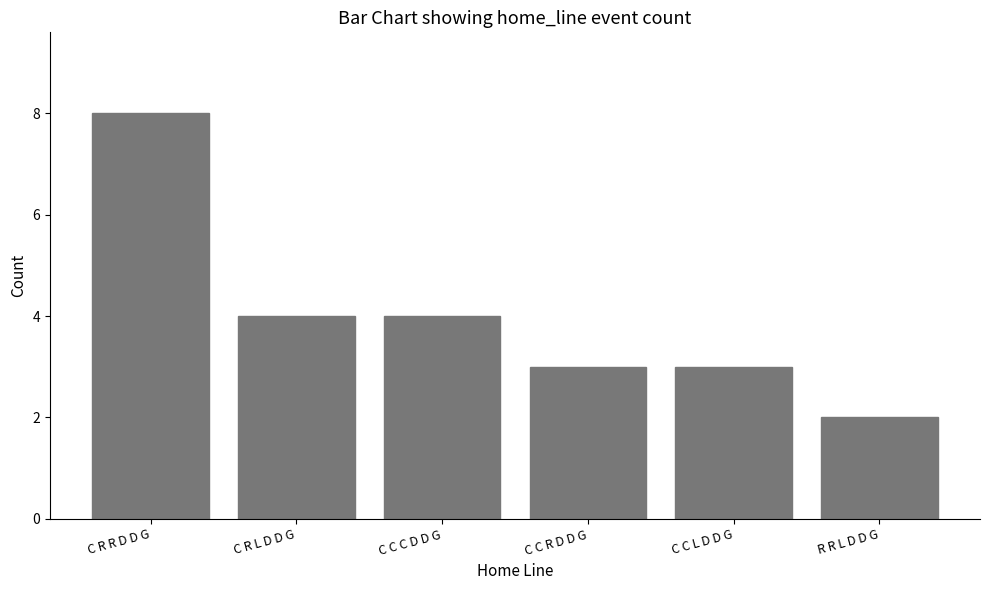

How many categories are shown in the chart?

6